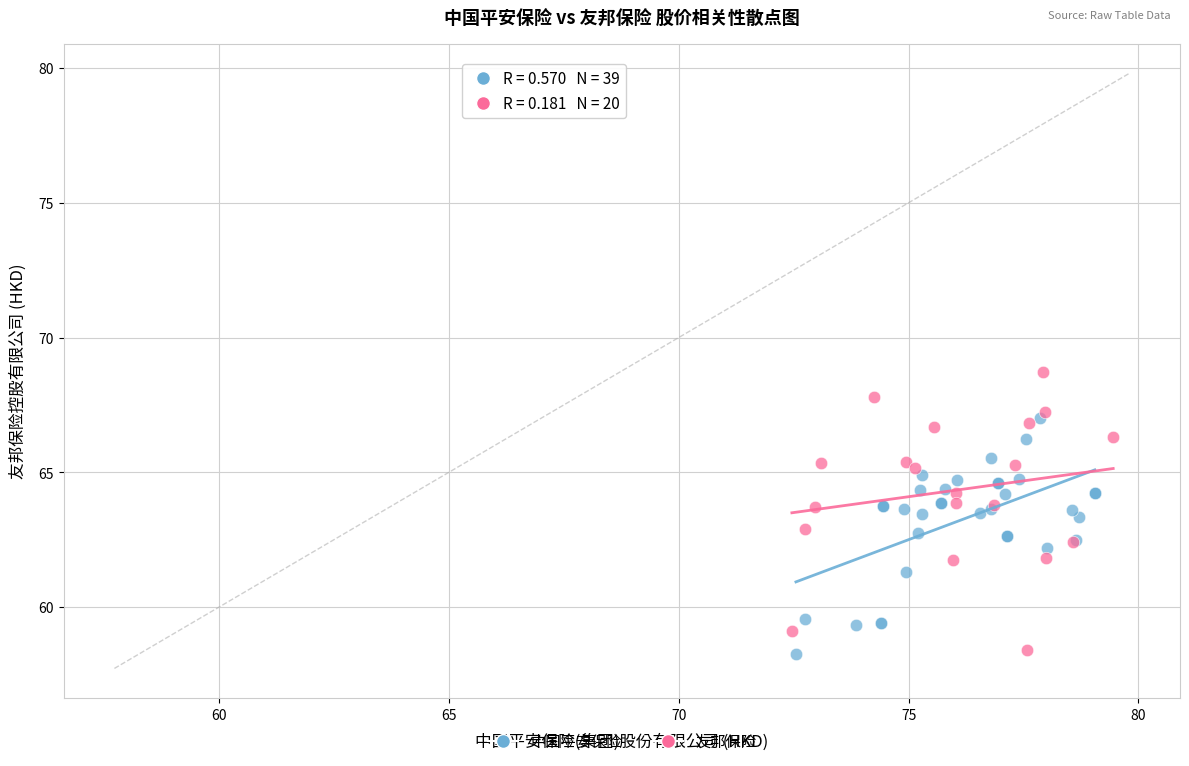

Which series contains the highest Y value?

友邦保险